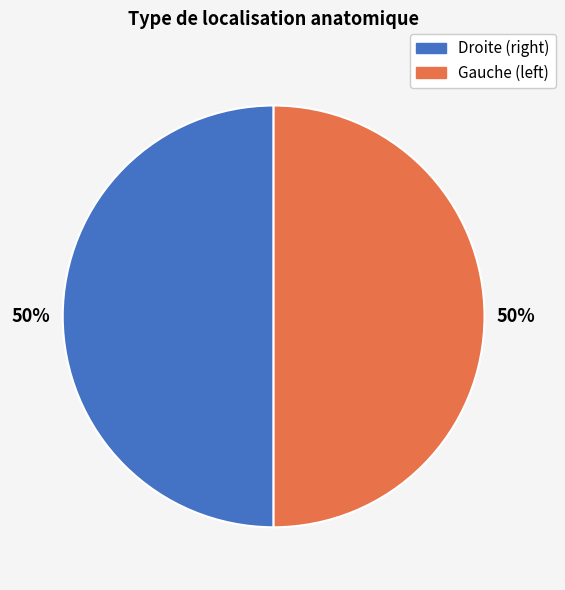

To the nearest percent, what is the average slice percentage?

50%